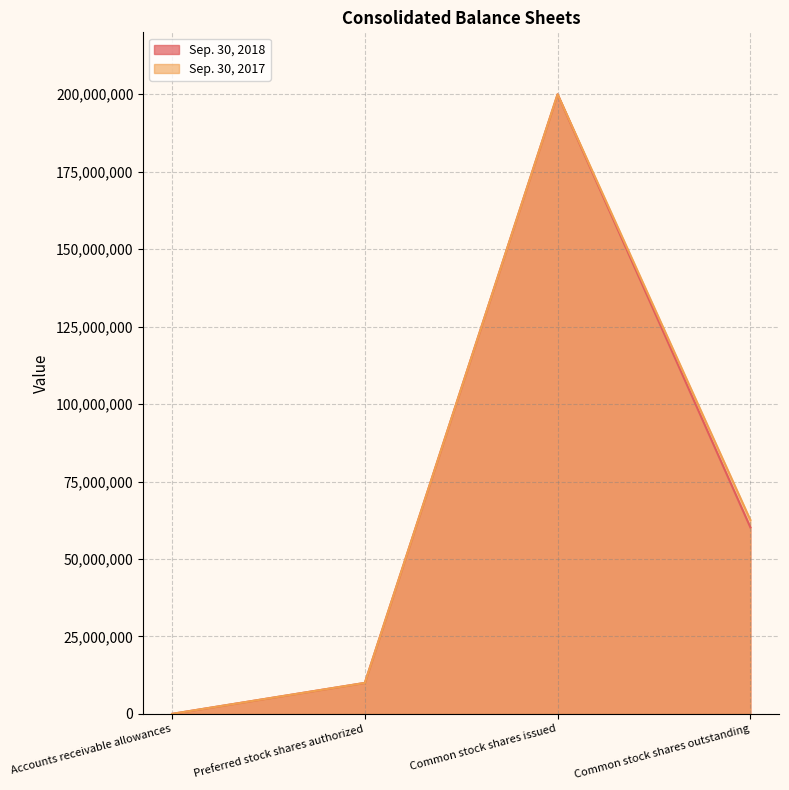

Which series has the largest range (max minus min)?

Sep. 30, 2017